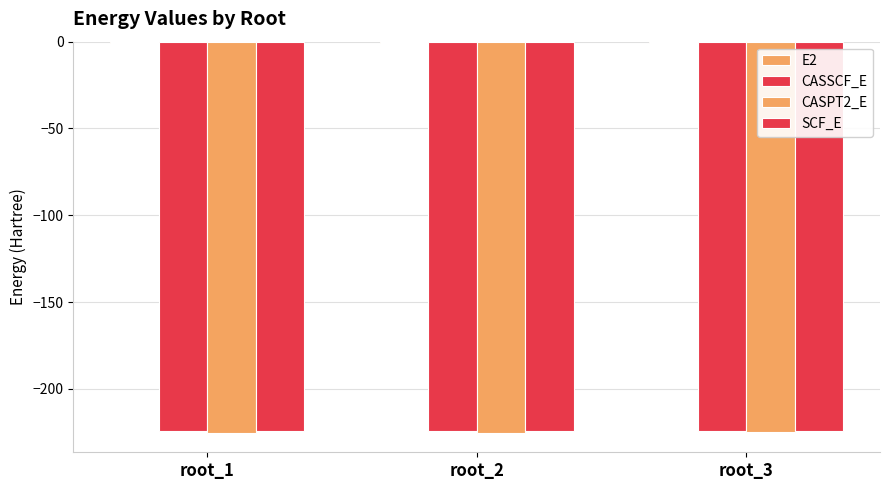

How many distinct data groups are displayed?

4